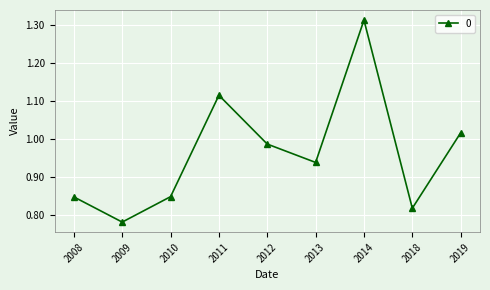

Between 2012 and 2009, which is larger?

2012